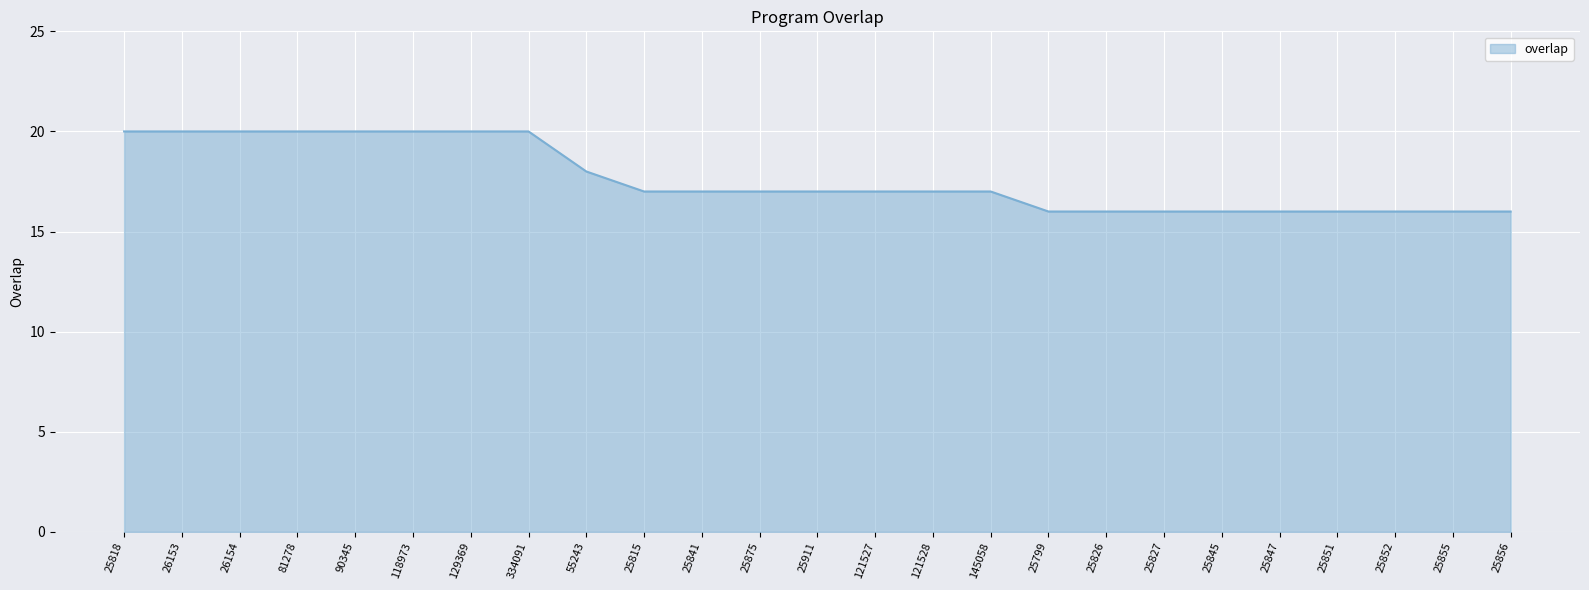

What value does the data have at 25818?

20